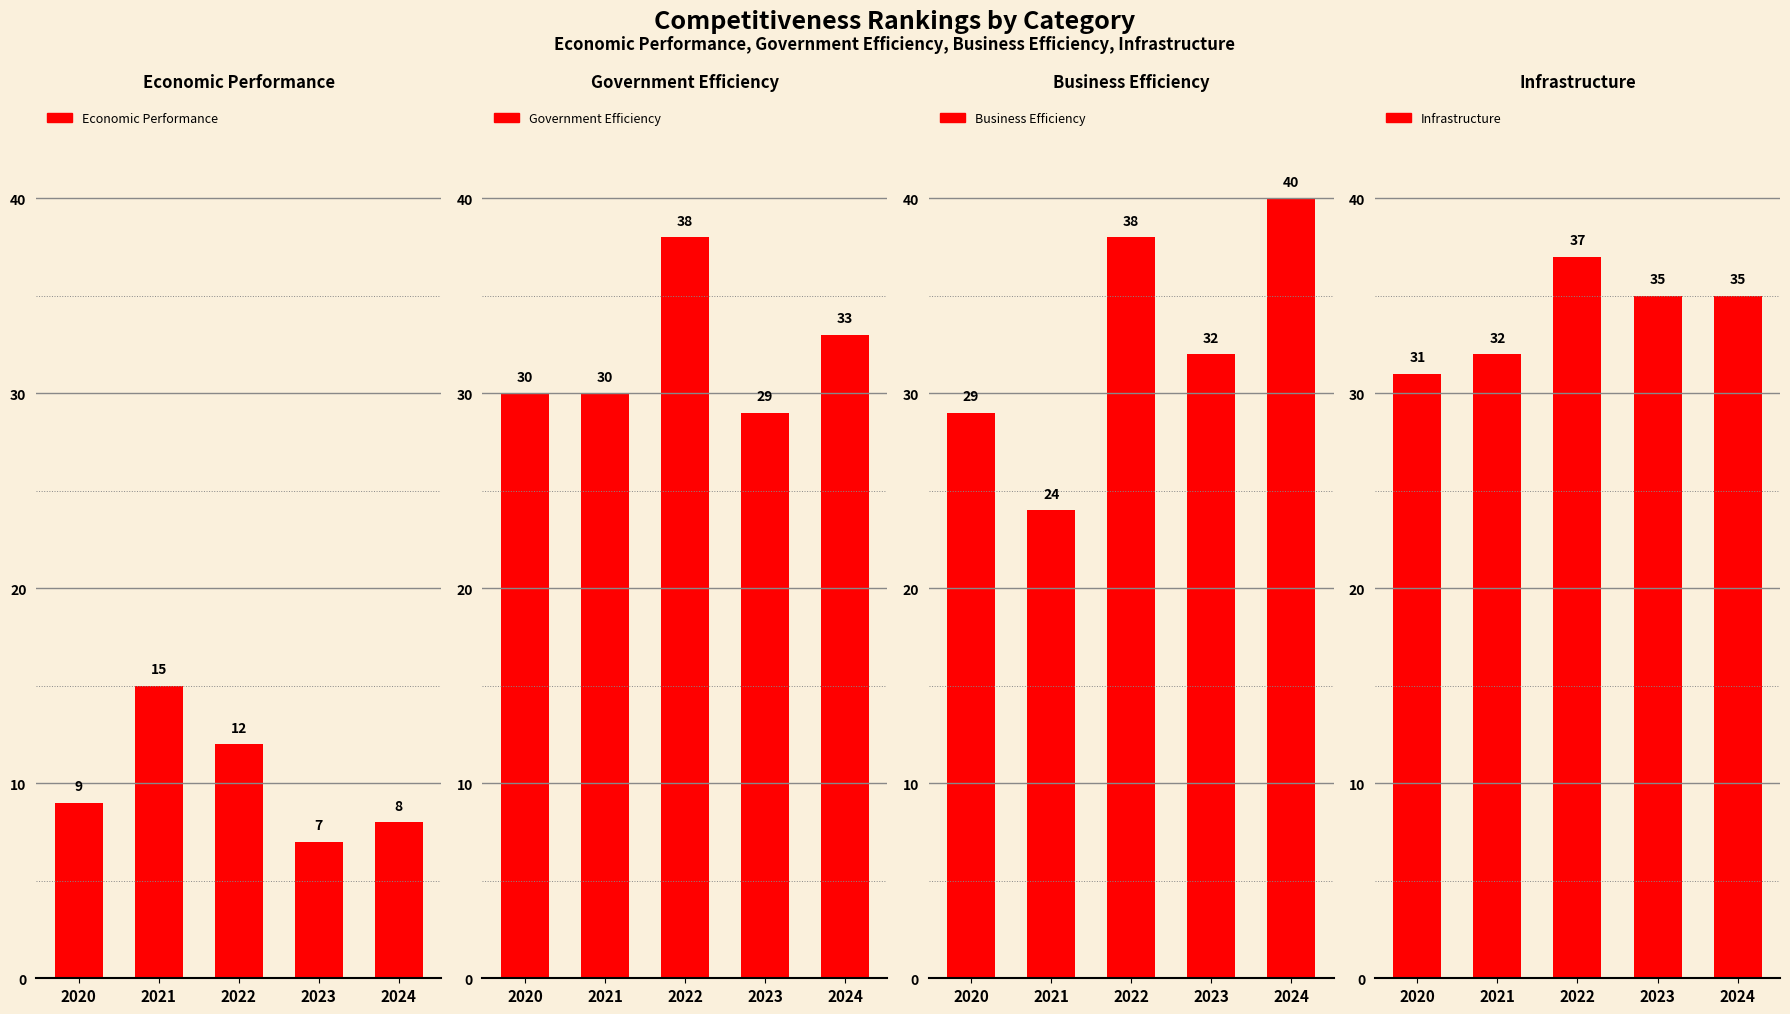

Where is Economic Performance nearest to the value 11?

2022